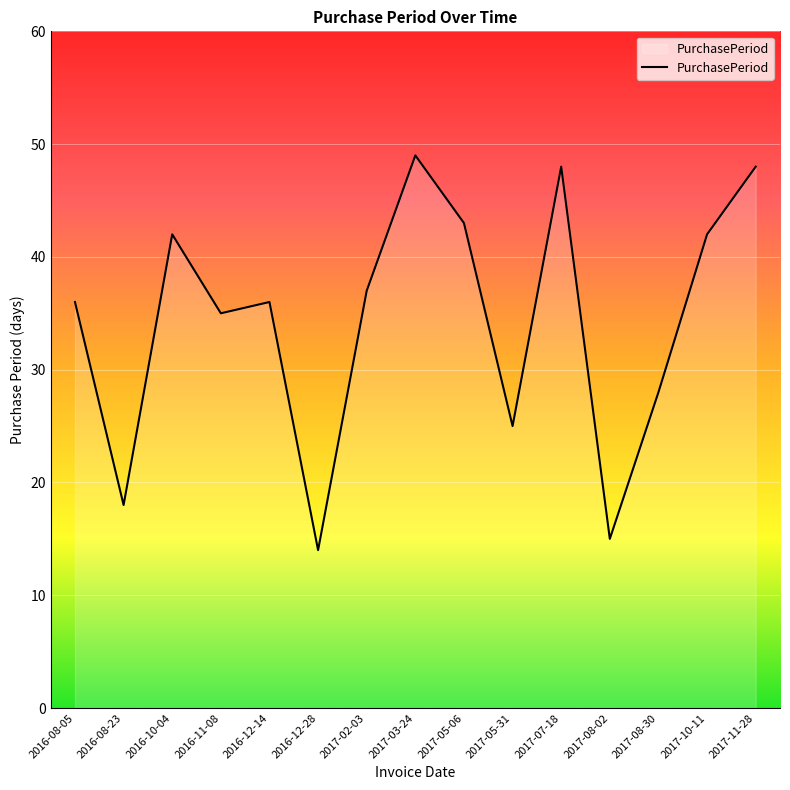

Approximately how many times larger is the value at 2017-02-03 compared to 2017-07-18?

0.8